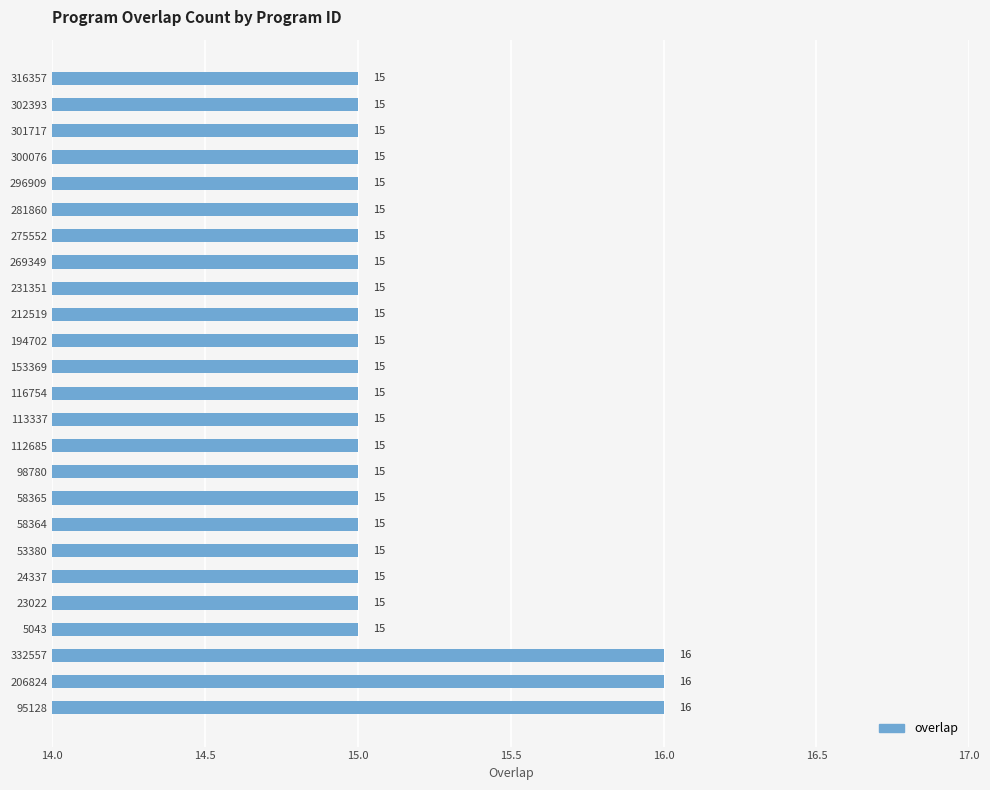

What is the greatest value displayed?

16